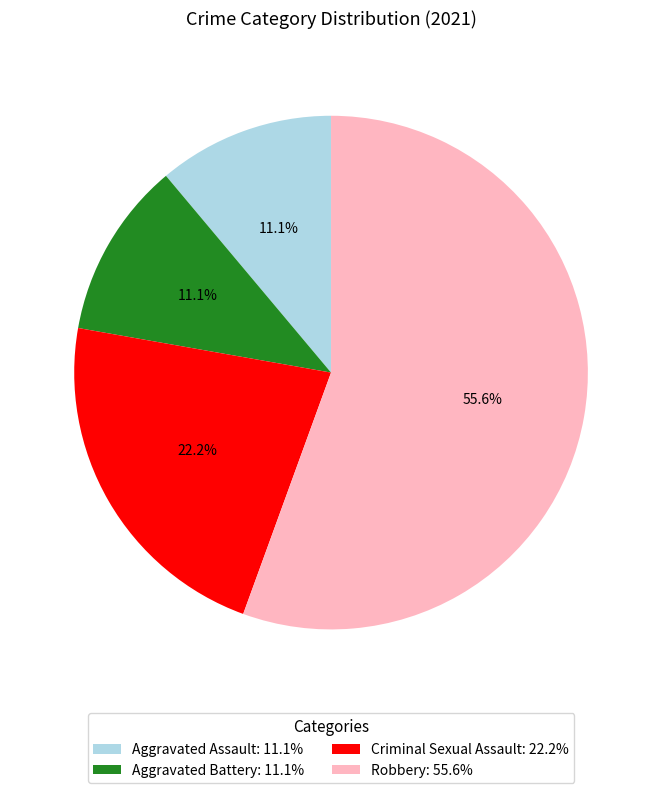

Which category has the biggest portion of the pie?

Robbery